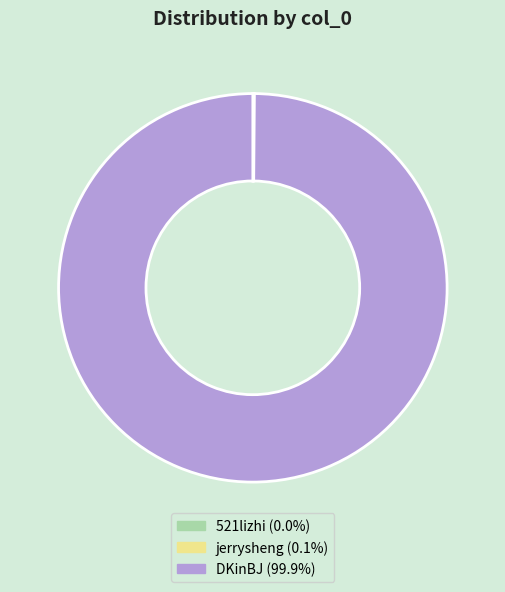

Is there any slice that represents more than half of the pie?

Yes